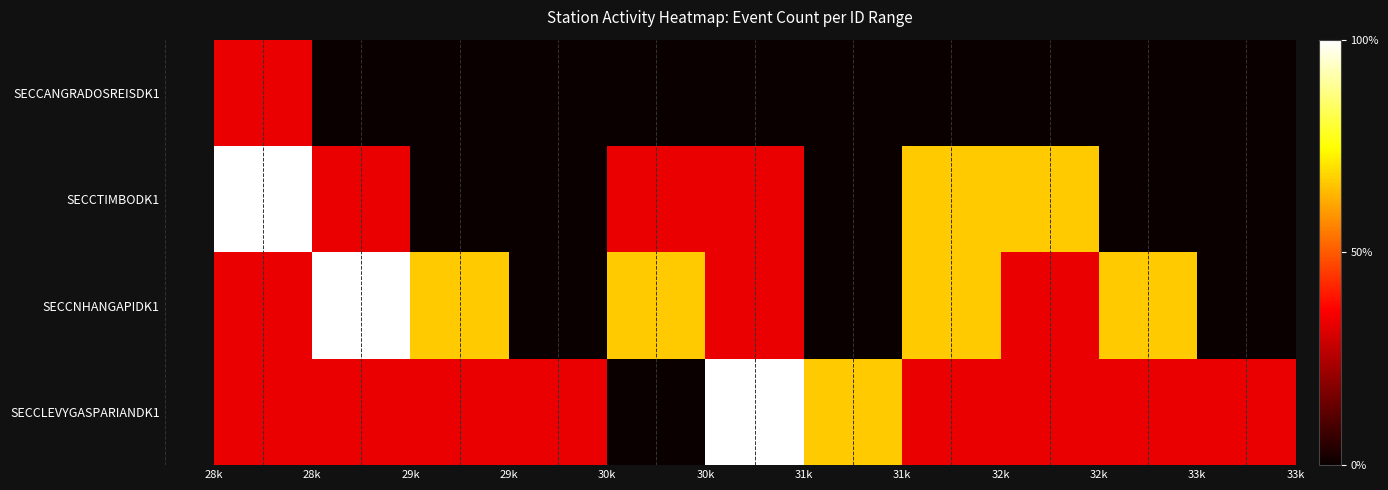

Reading right to left, extract all data points from this chart.

SECCLEVYGASPARIANDK1: 0.3	0.3	0.3	0.3	0.7	1.0	0.0	0.3	0.3	0.3	0.3
SECCNHANGAPIDK1: 0.0	0.7	0.3	0.7	0.0	0.3	0.7	0.0	0.7	1.0	0.3
SECCTIMBODK1: 0.0	0.0	0.7	0.7	0.0	0.3	0.3	0.0	0.0	0.3	1.0
SECCANGRADOSREISDK1: 0.0	0.0	0.0	0.0	0.0	0.0	0.0	0.0	0.0	0.0	0.3